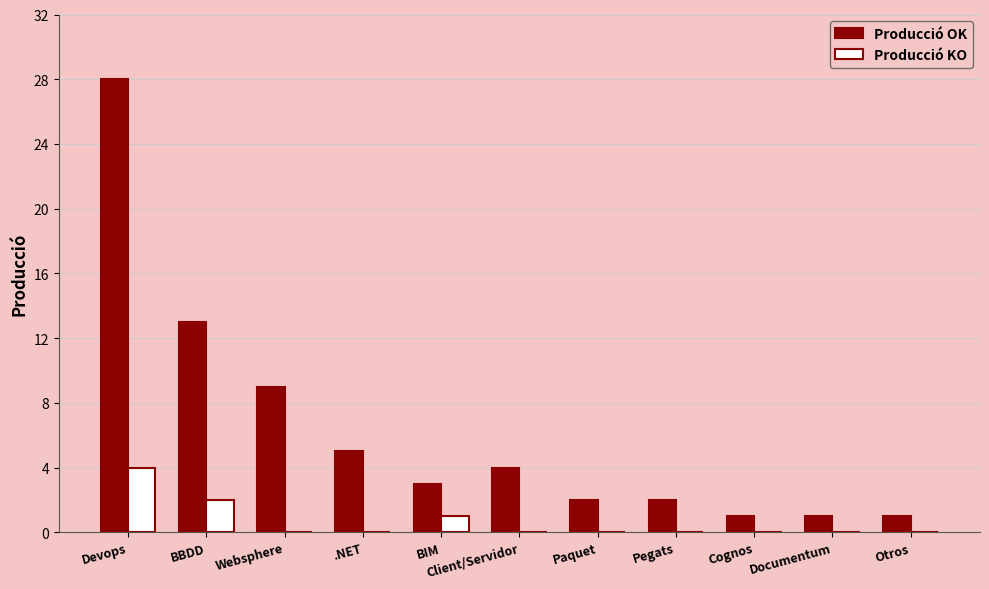

Are the bars horizontal?

No